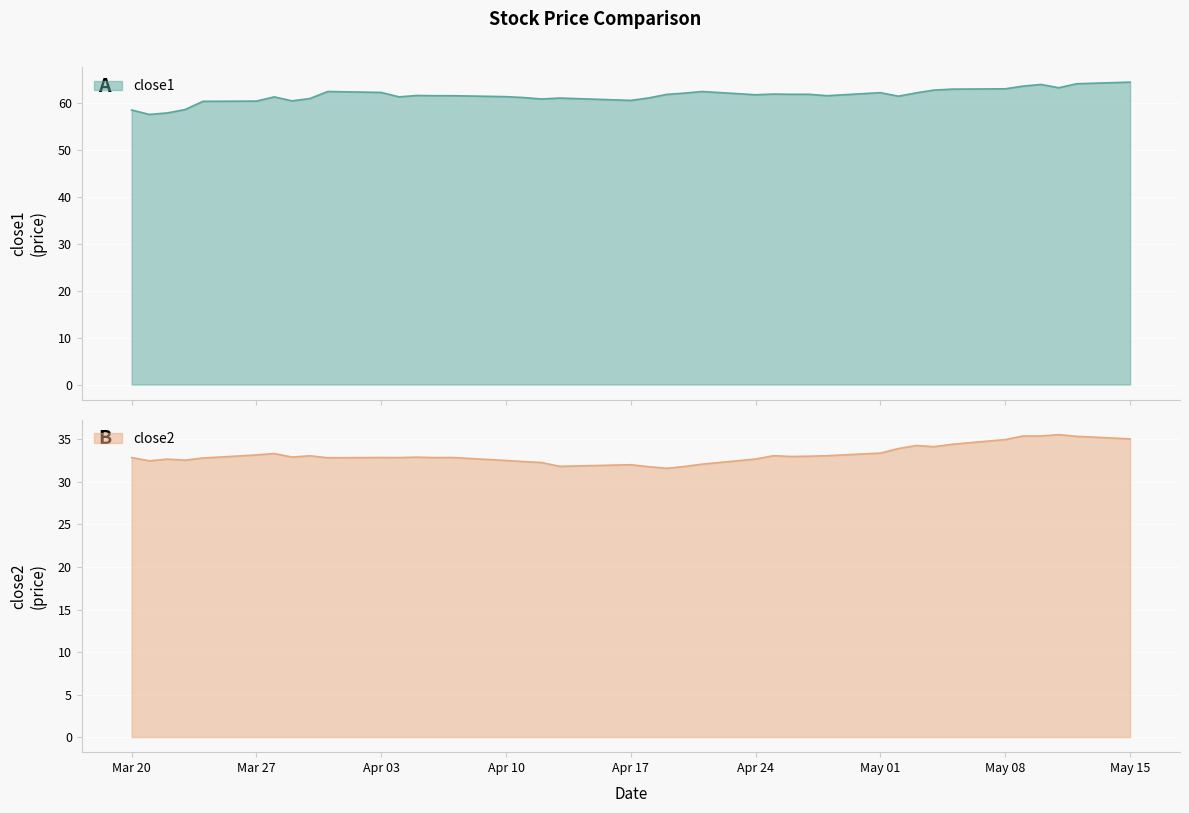

In close1, how many points are higher than both neighbors (excluding endpoints)?

8